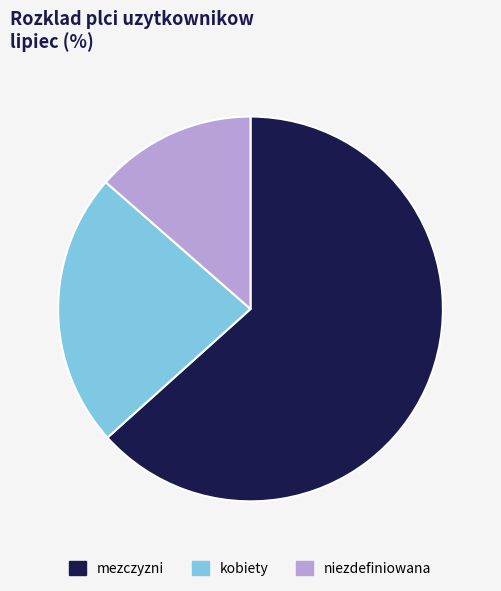

How many segments does this pie chart have?

3